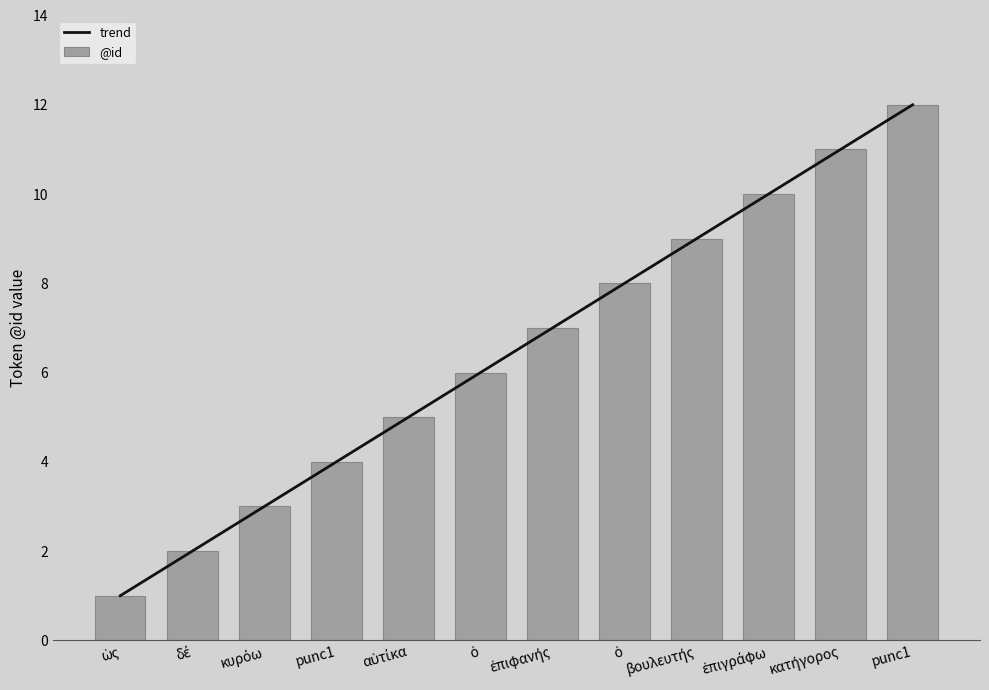

How many bars are there in total?

12